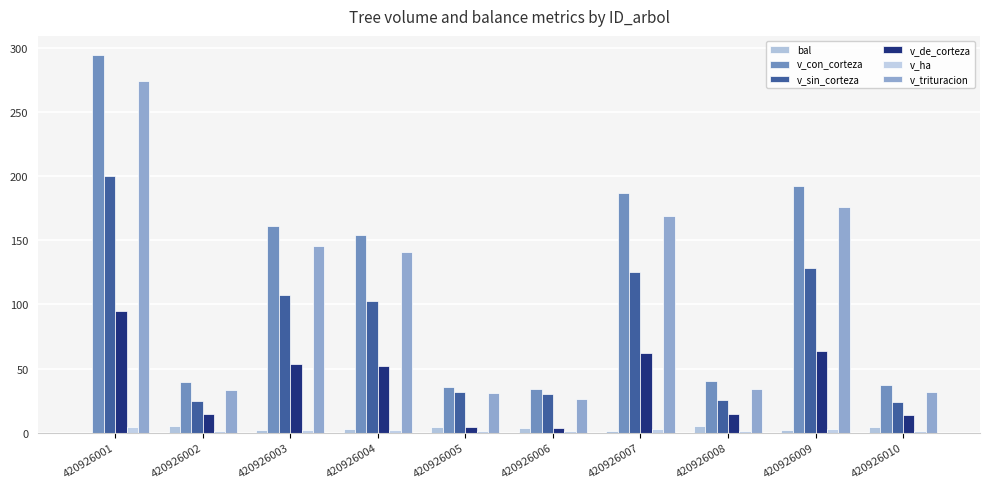

Are the bars horizontal?

No